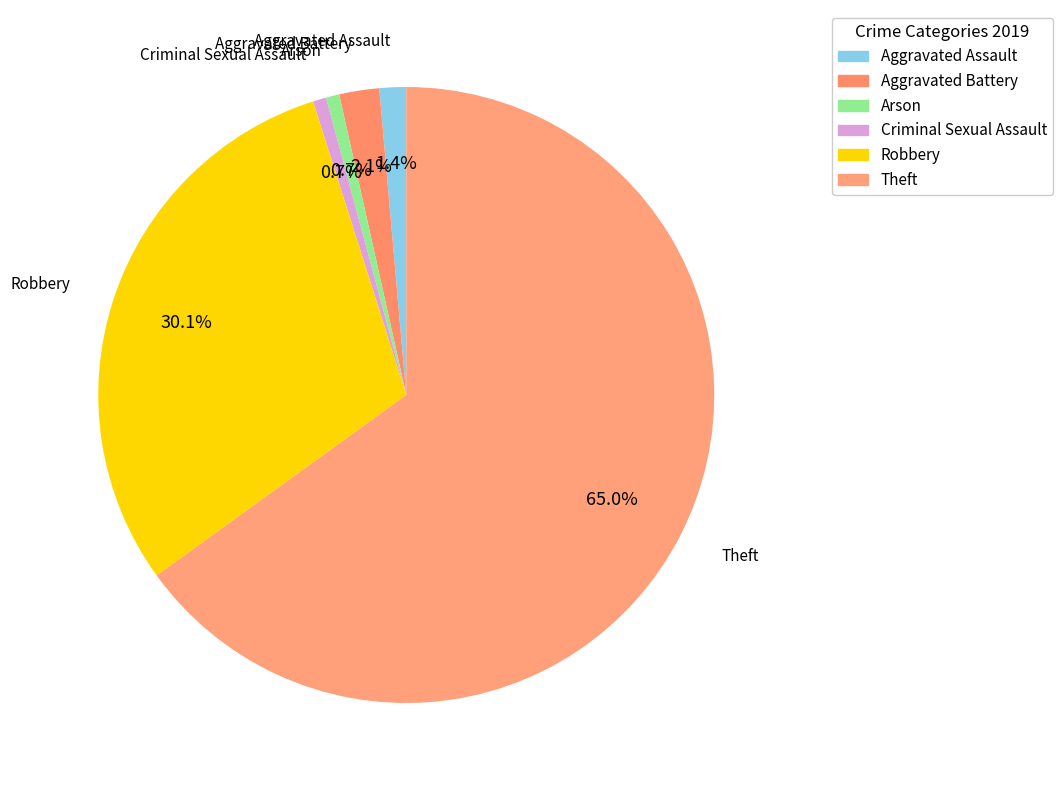

Count the number of slices in the pie.

6